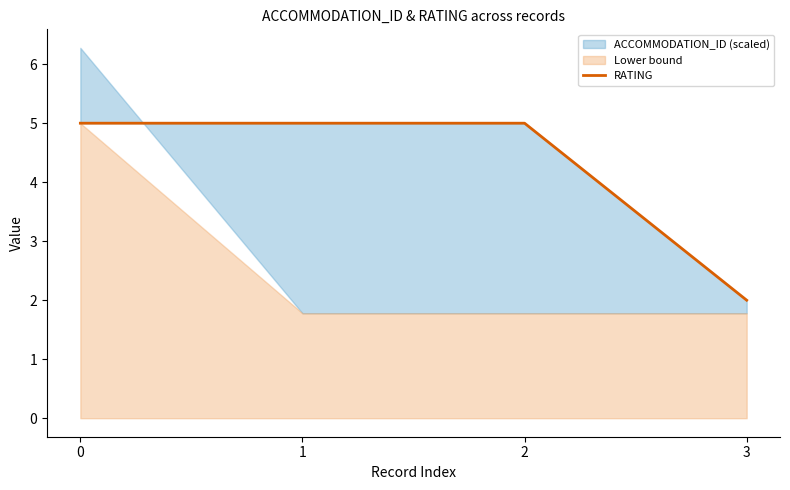

How many lines are shown in the chart?

1